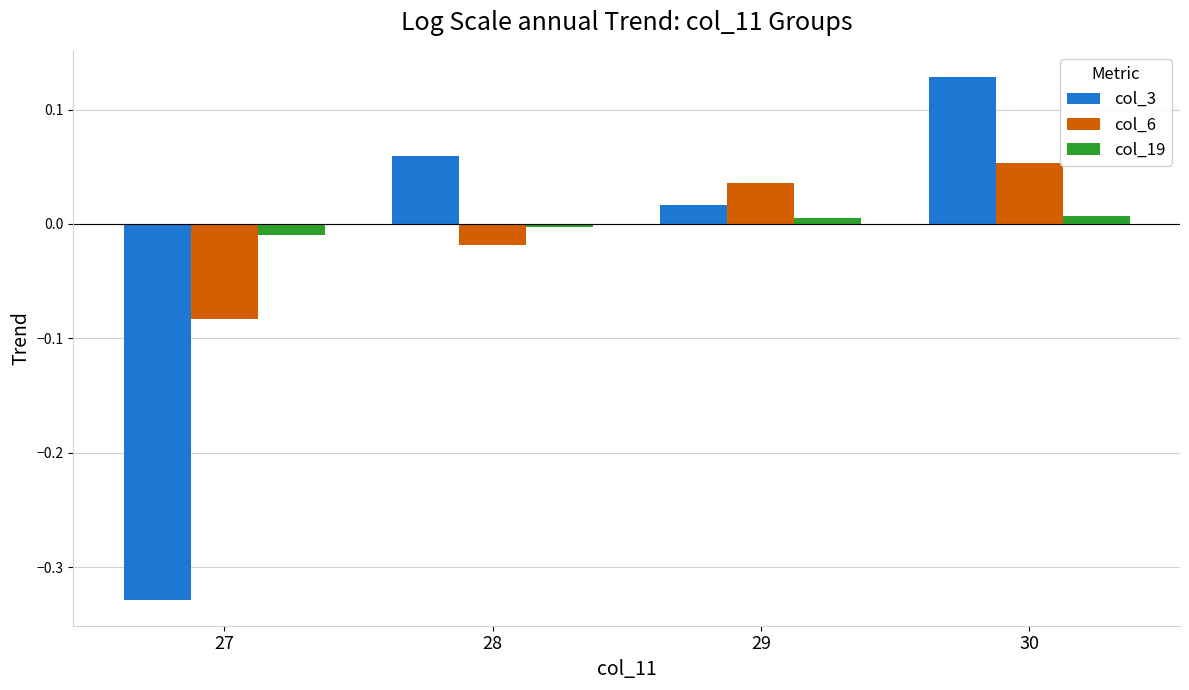

At which category is the sum across all series the highest?

30